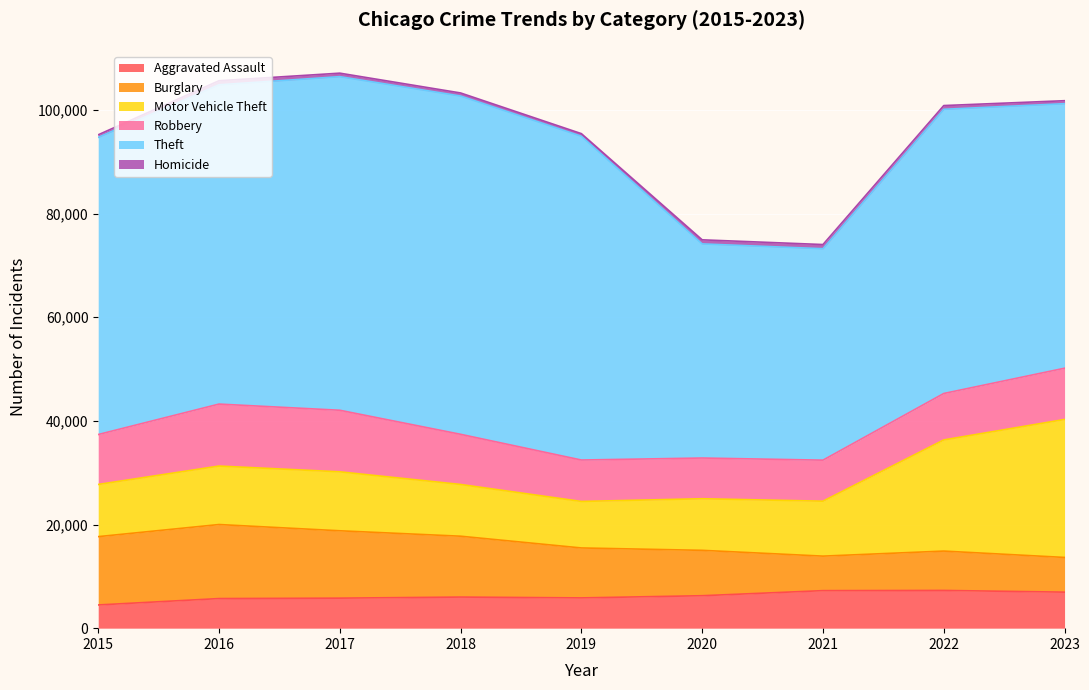

What are all the series names shown in the legend?

Aggravated Assault, Burglary, Motor Vehicle Theft, Robbery, Theft, Homicide